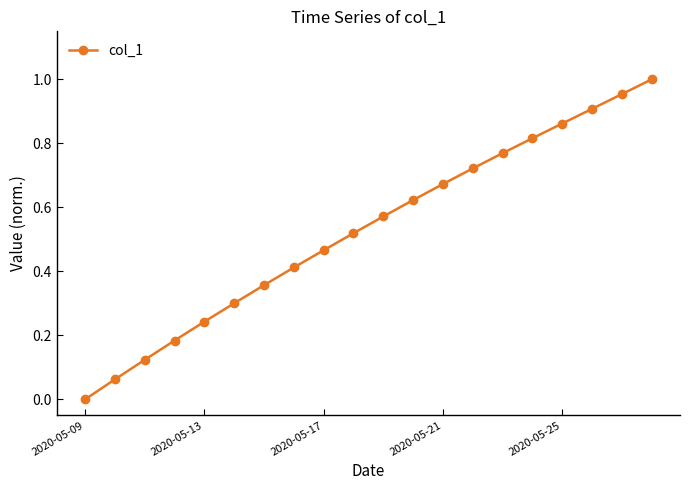

True or false: the data has more than 1 interior local peaks.

False